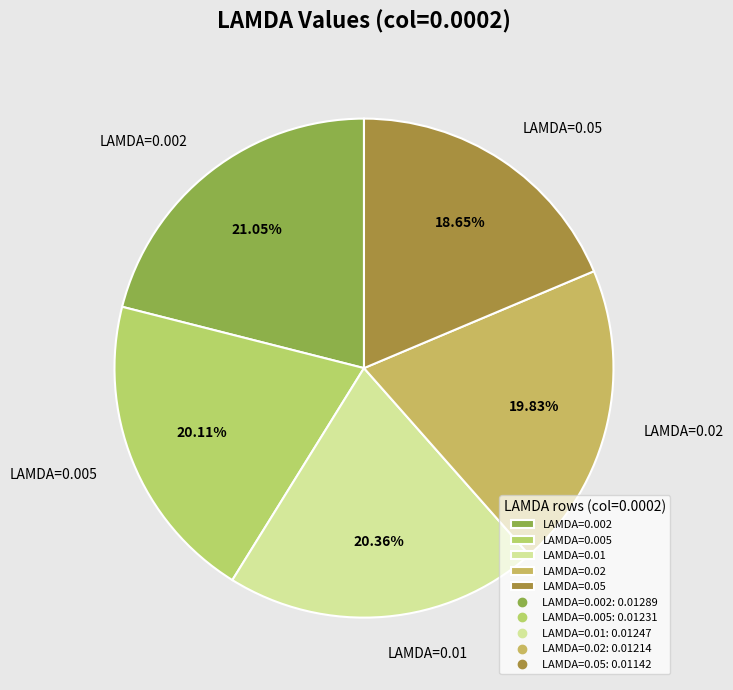

Is the sum of LAMDA=0.02 and LAMDA=0.05 greater than half?

No